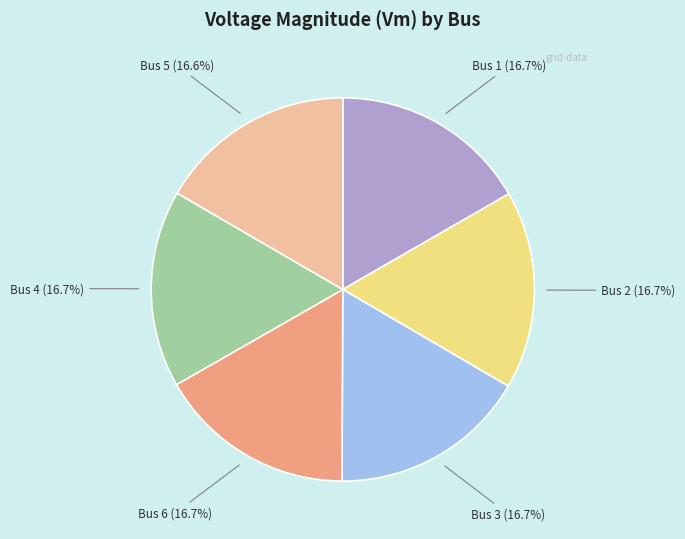

Do Bus 4 and Bus 2 together represent more than half of the pie?

No